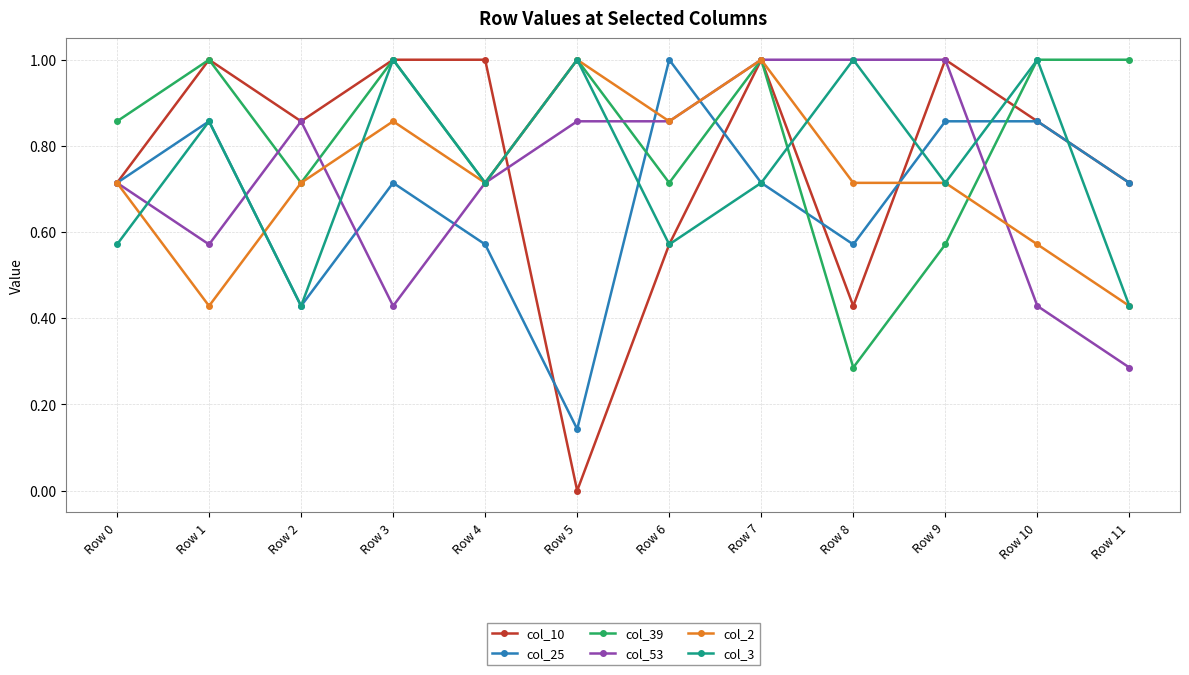

Where is the first local maximum for col_53?

Row 2